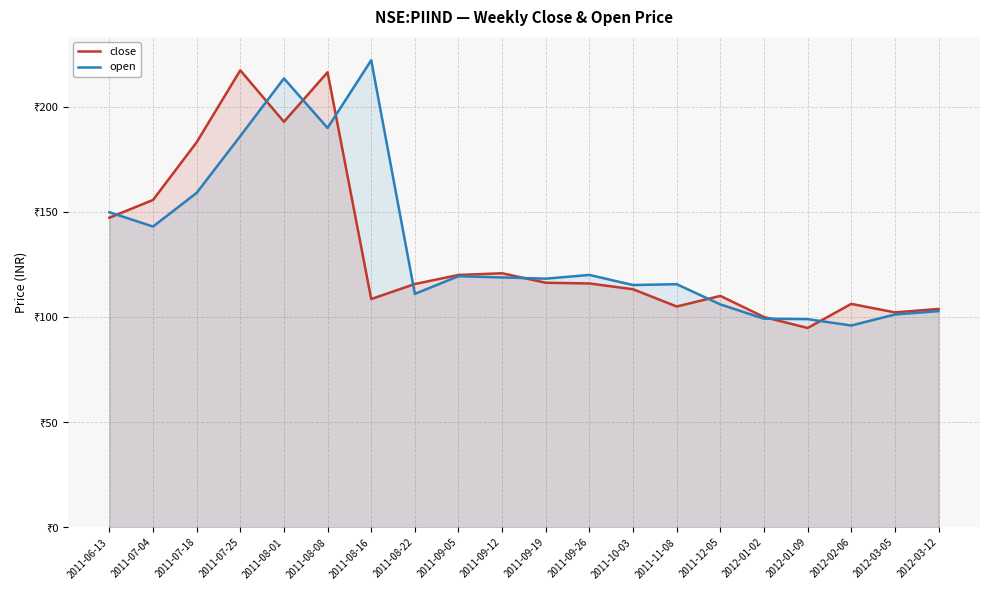

Which label corresponds to the largest value in the chart?

2011-08-16